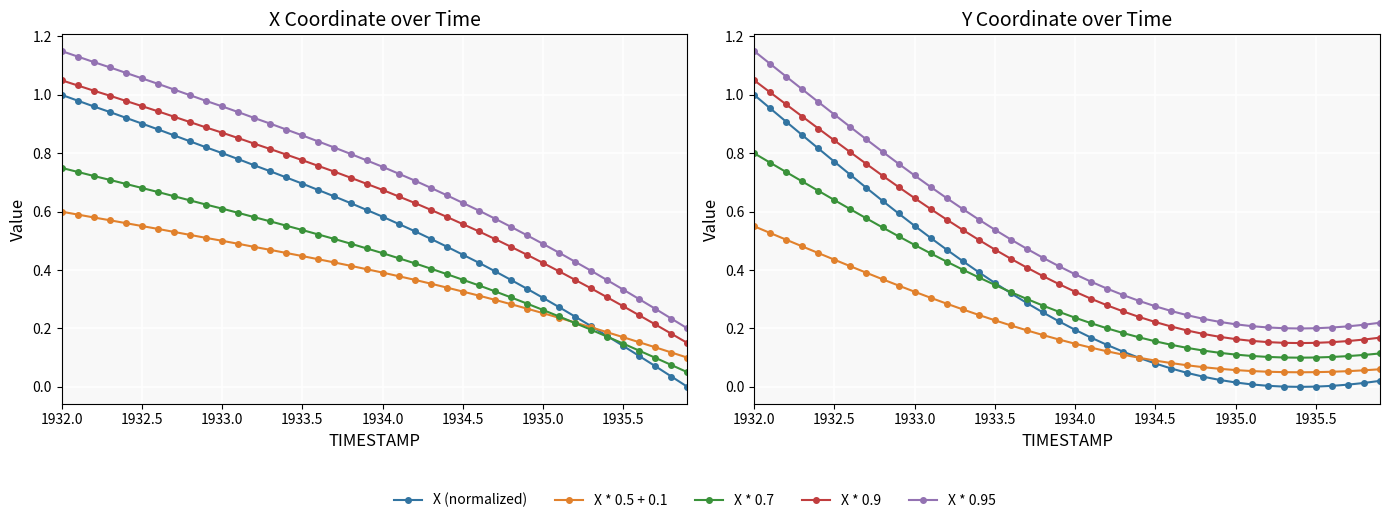

Where is Y nearest to the value 0?

1935.4